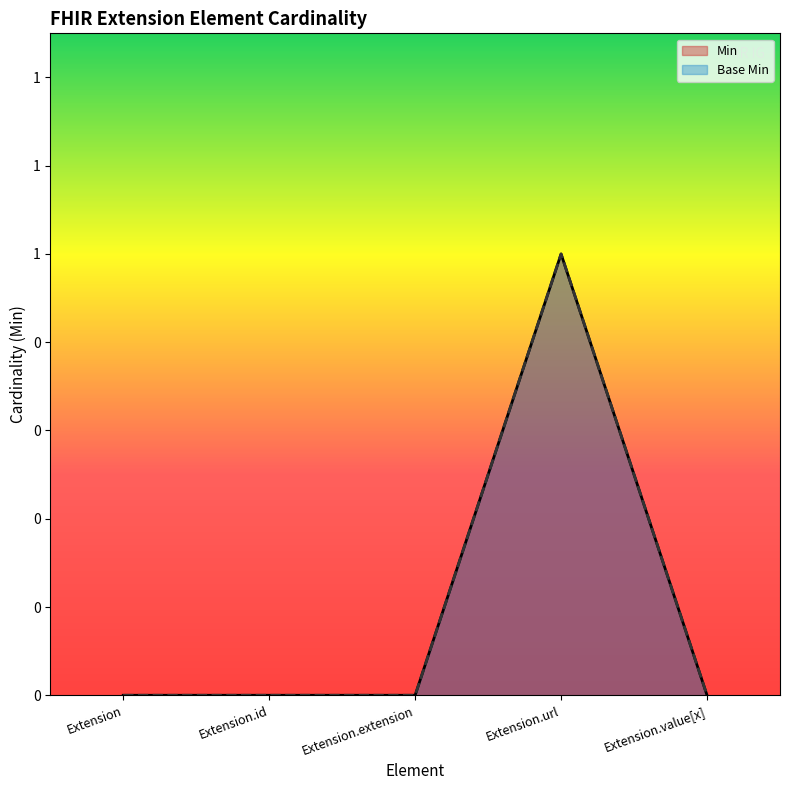

Which series has the widest spread of values?

Min